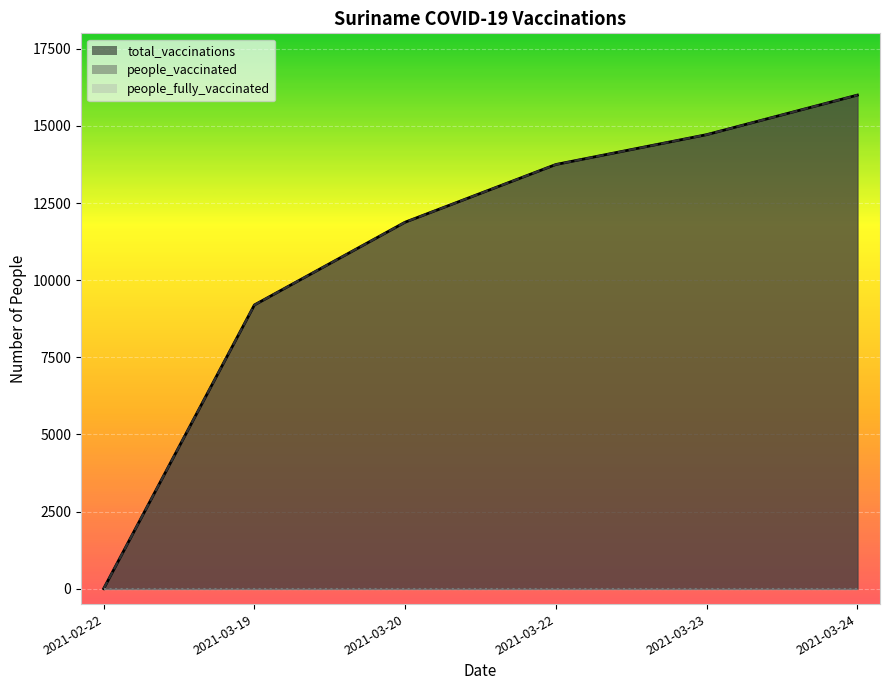

What is the greatest value displayed?

15998